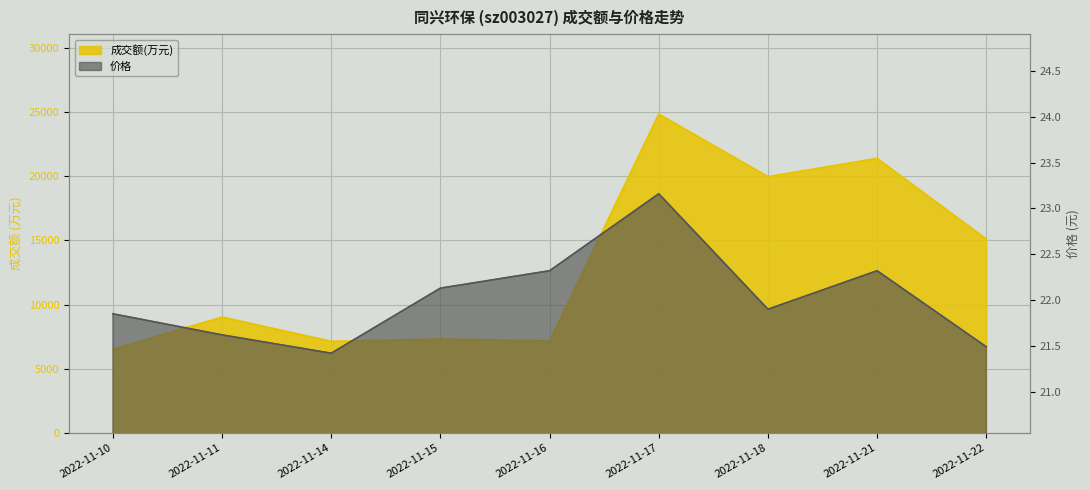

How many data points does each series have?

9